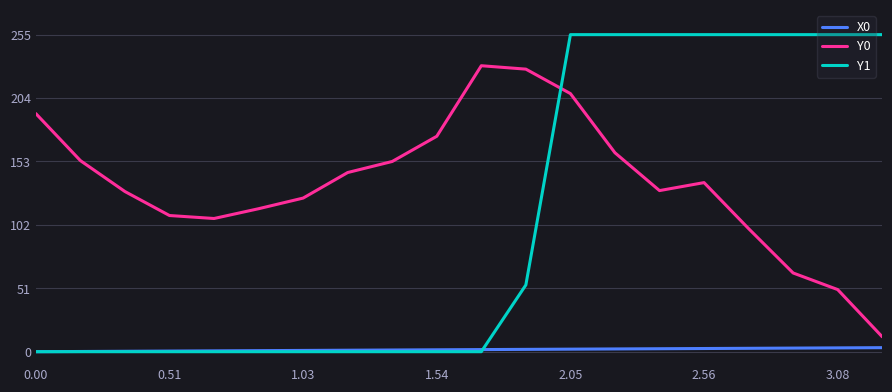

True or false: Y0 and X0 intersect in this chart.

False